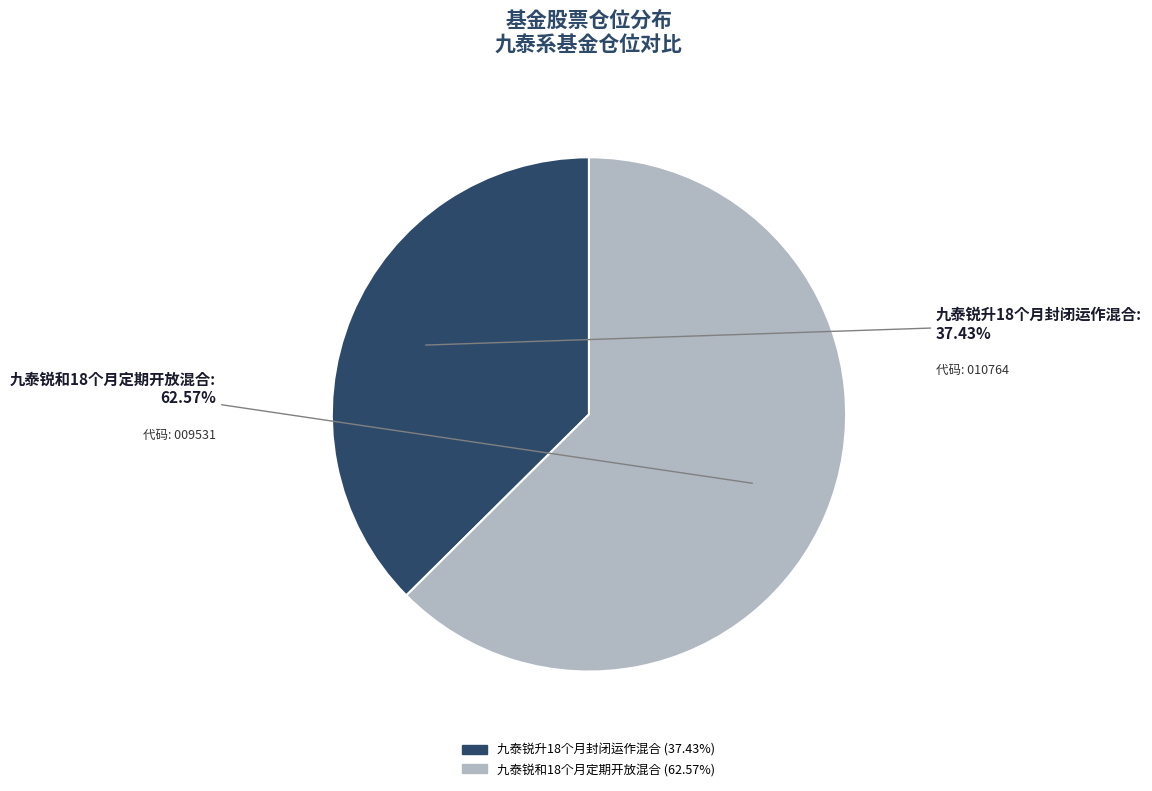

Which has a higher value, 九泰锐和18个月定期开放混合 or 九泰锐升18个月封闭运作混合?

九泰锐和18个月定期开放混合